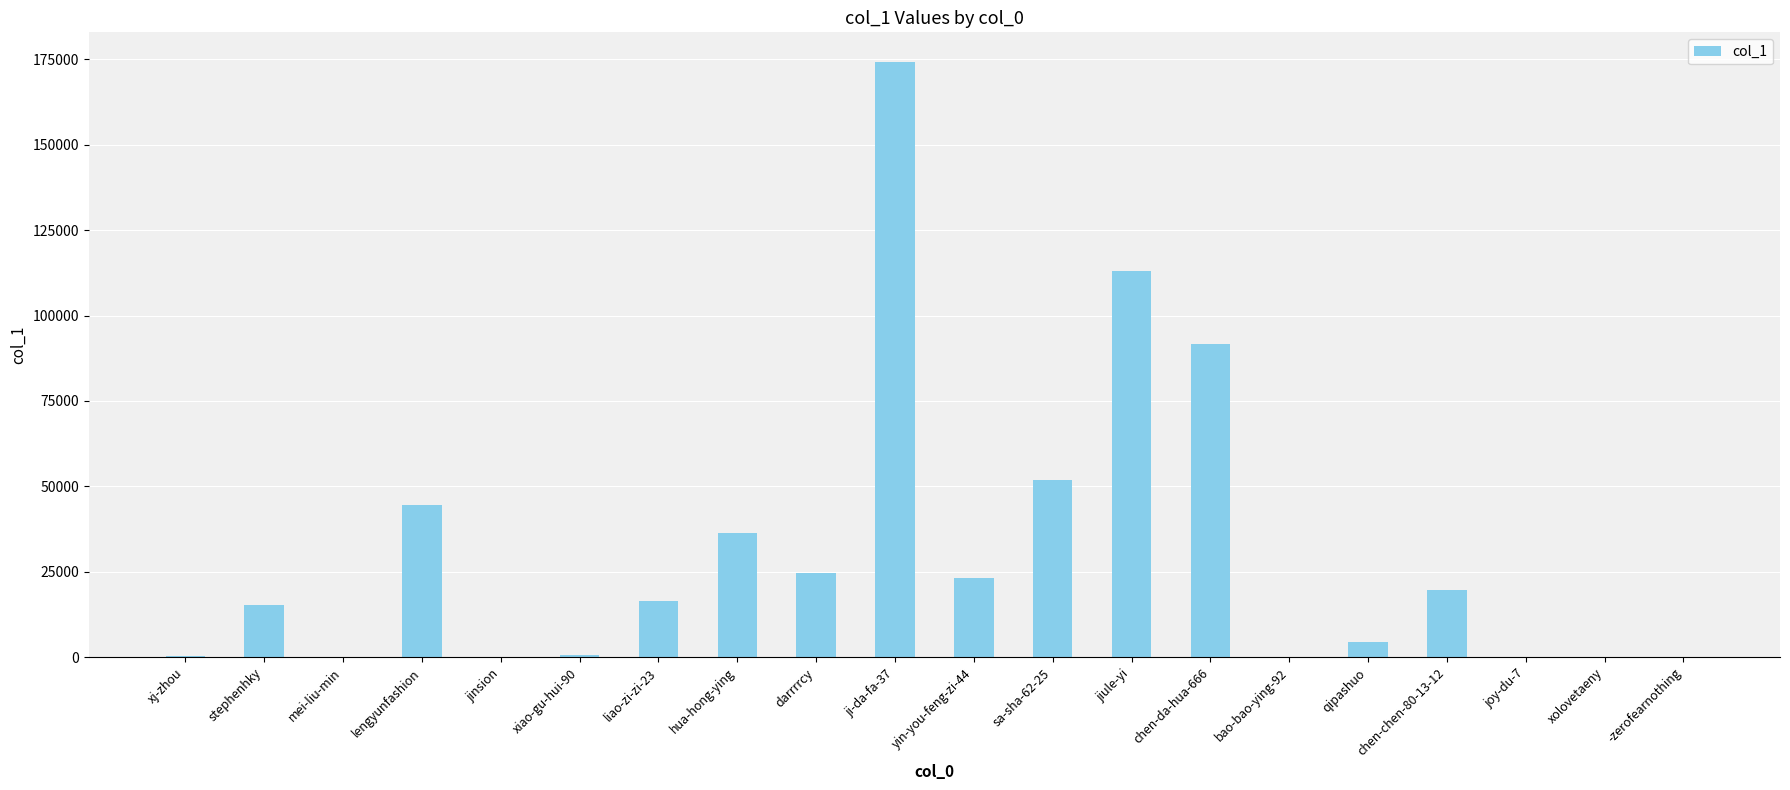

What is the sum of all values?

617378